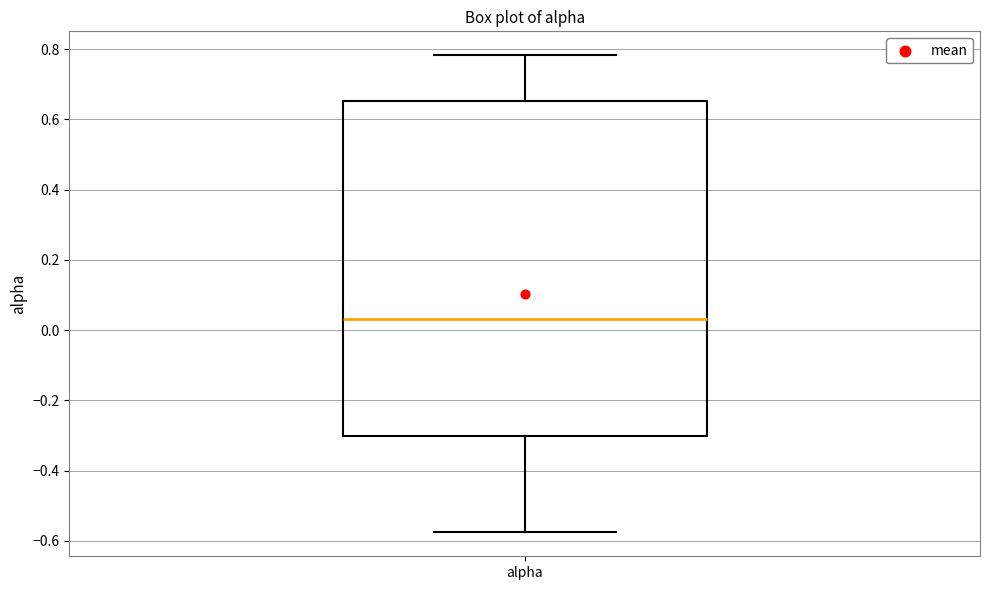

Read this box plot against the y-axis: the position of the median line, the range covered by the box, and the ends of both whiskers. The values are not printed on the chart, so give them approximately, as read against the axis.

median 0.04, box -0.30 to 0.66, whiskers -0.58 to 0.78